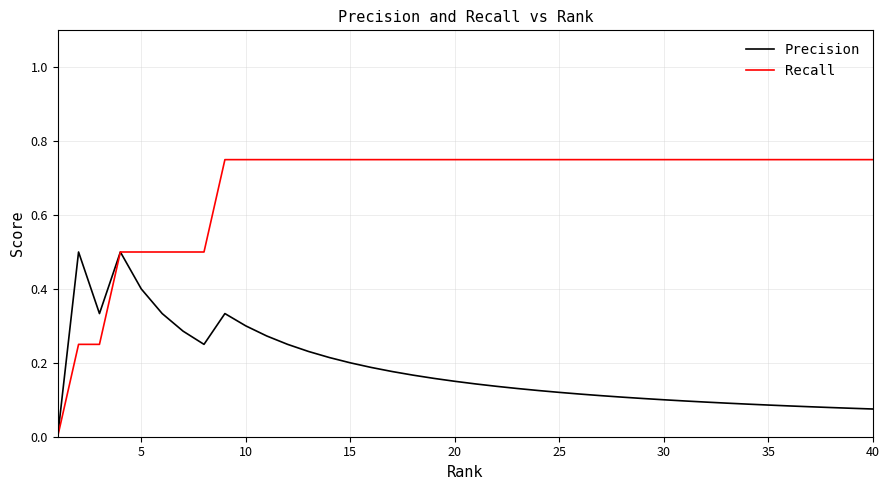

Rank the series by their maximum value, from lowest to highest.

Precision, Recall